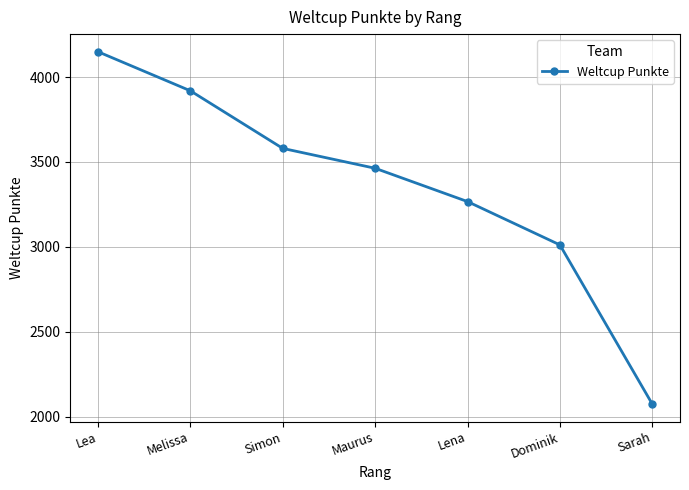

What position from the left is Maurus?

4